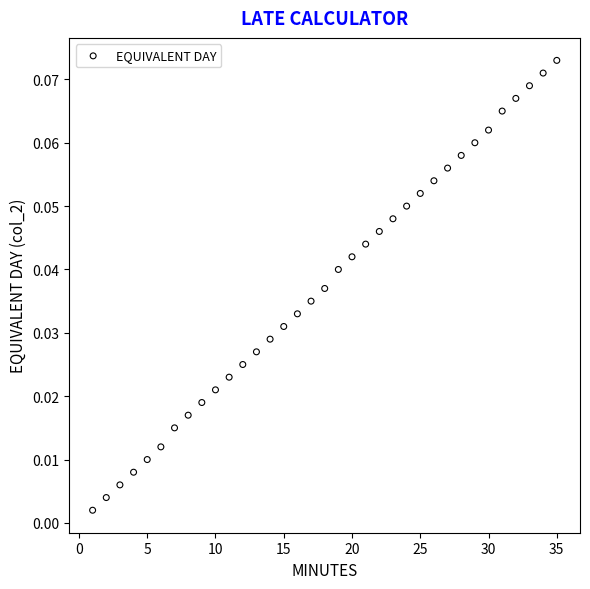

What is the range of X values (max minus min)?

34.0